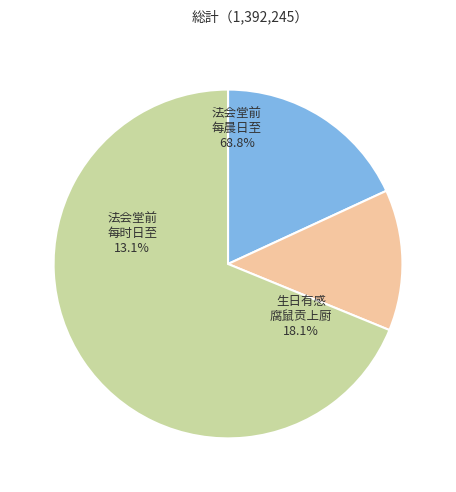

Rank the categories by value from lowest to highest.

法会堂前蒲萄一架每时日至其上厨人辄报饭具, 生日有感·腐鼠今真贡上厨, 法会堂前蒲萄一架每晨日至其上厨人辄报饭具感而为此